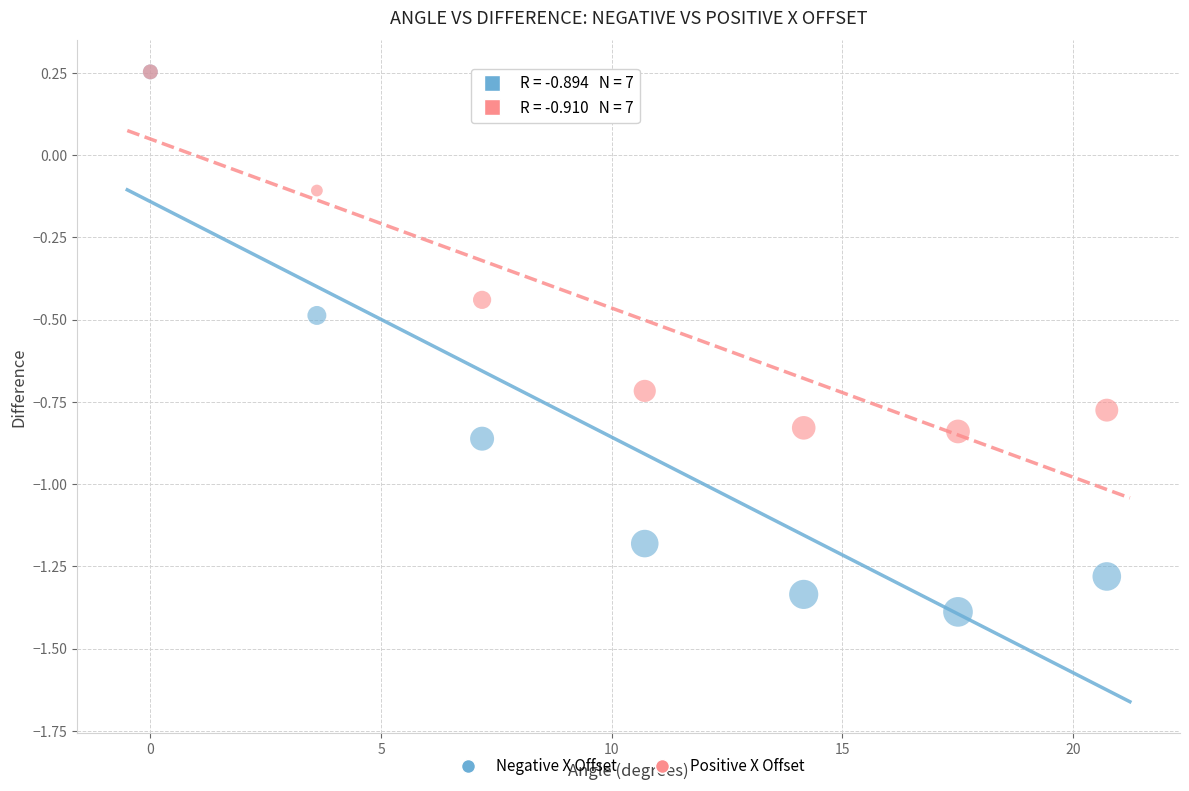

What are all the series names shown in the legend?

Negative X Offset, Positive X Offset